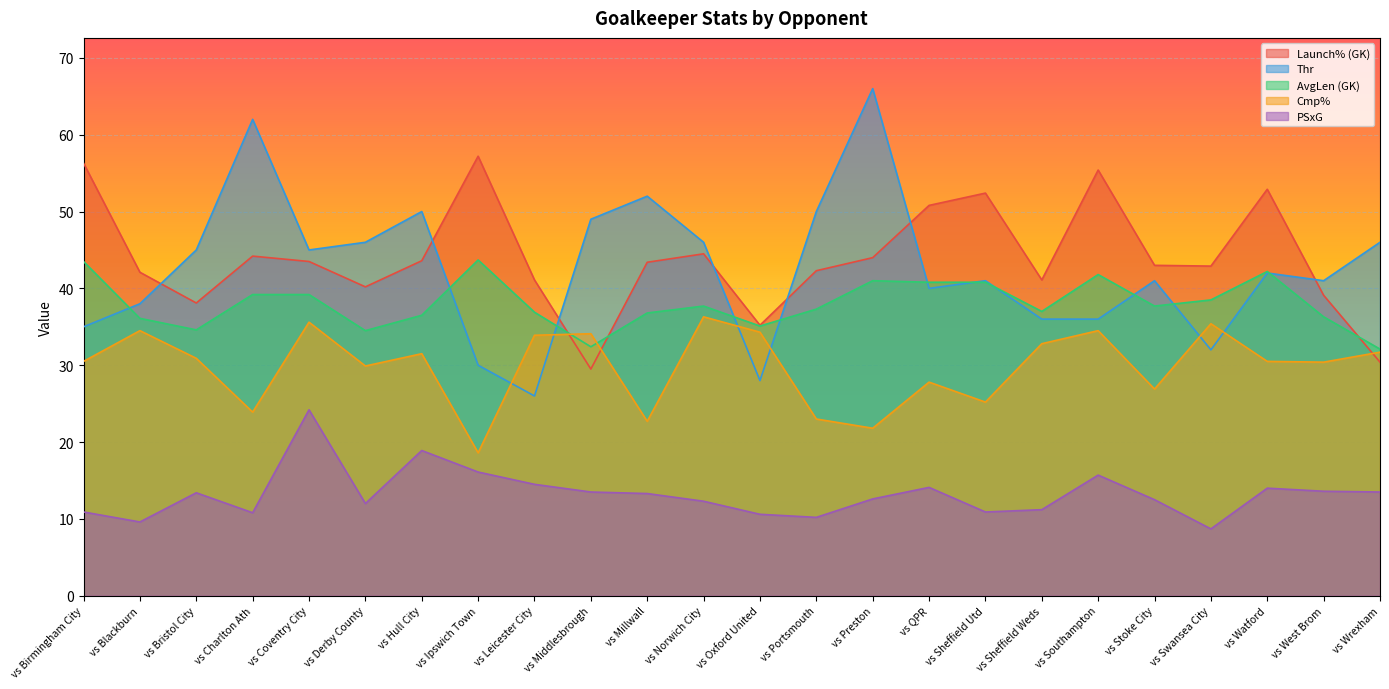

What are all the series names shown in the legend?

Launch% (GK), Thr, AvgLen (GK), Cmp%, PSxG